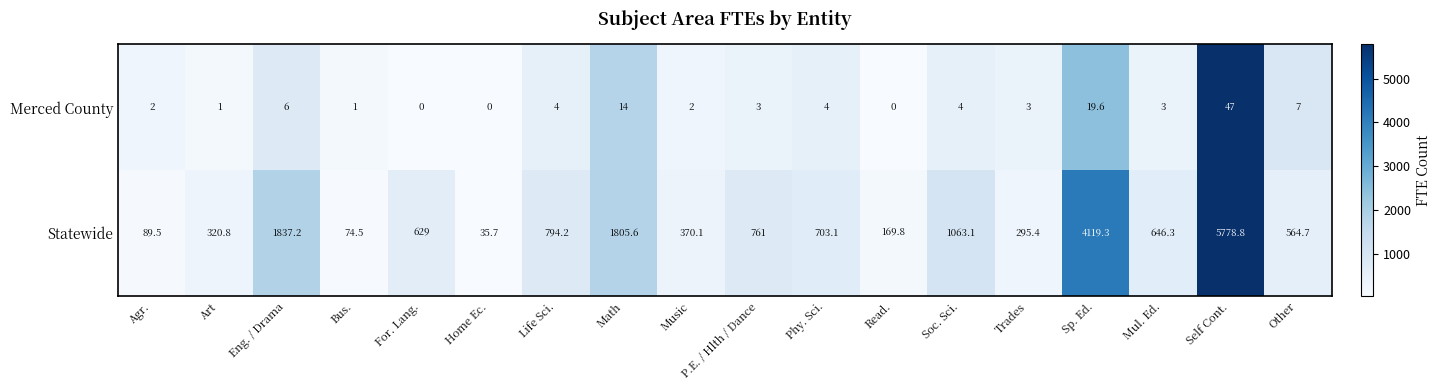

What is the lowest value of the Statewide series?

35.7